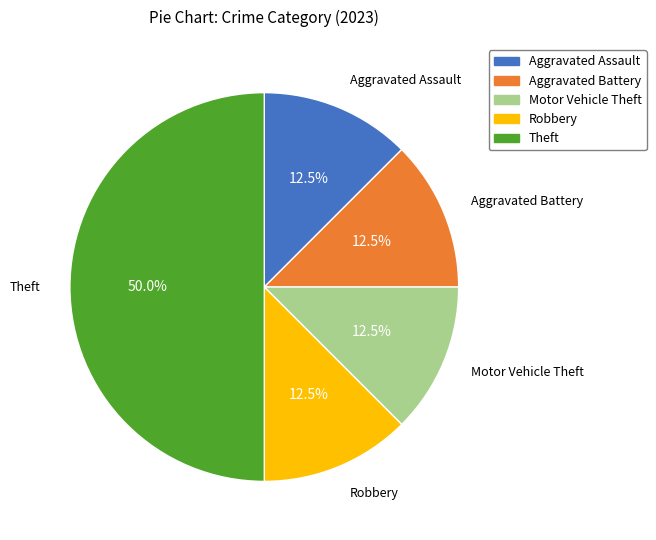

How many slices are in this pie chart?

5